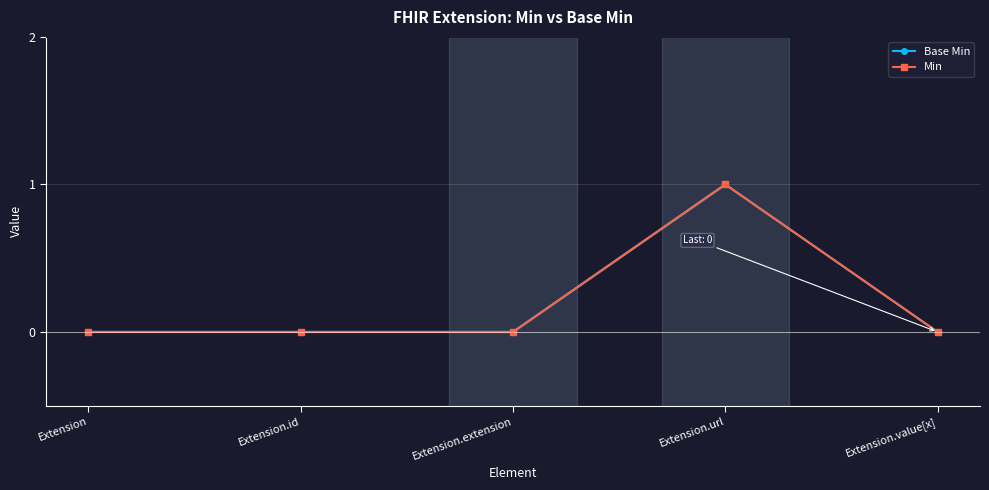

What is the difference between the maximum and minimum values in the Min series?

1